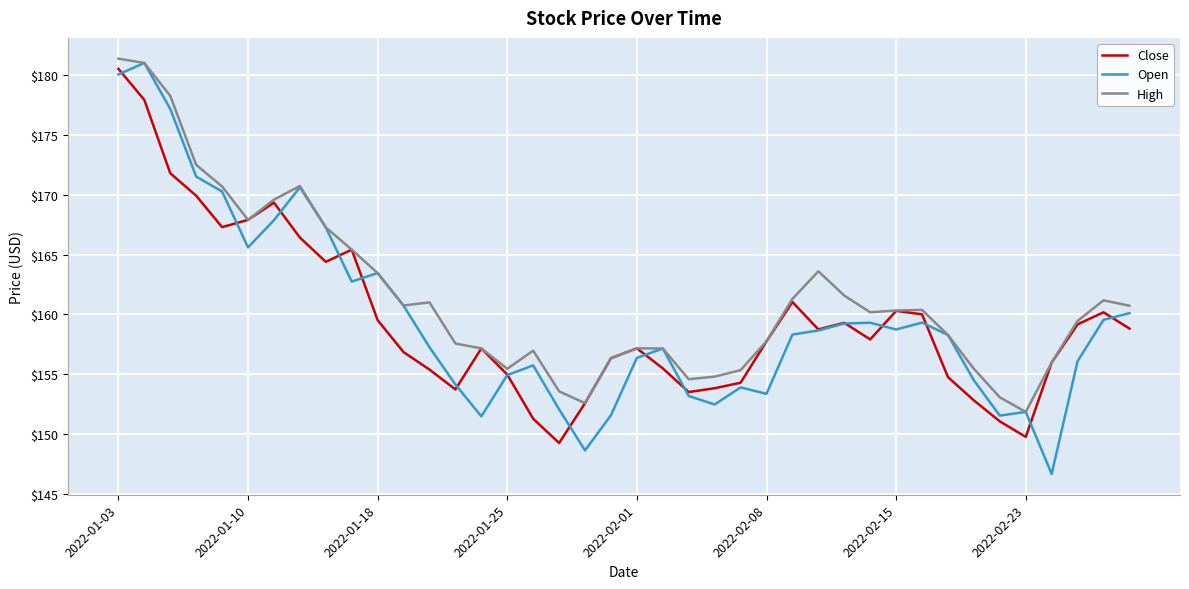

What is the greatest value displayed?

181.4